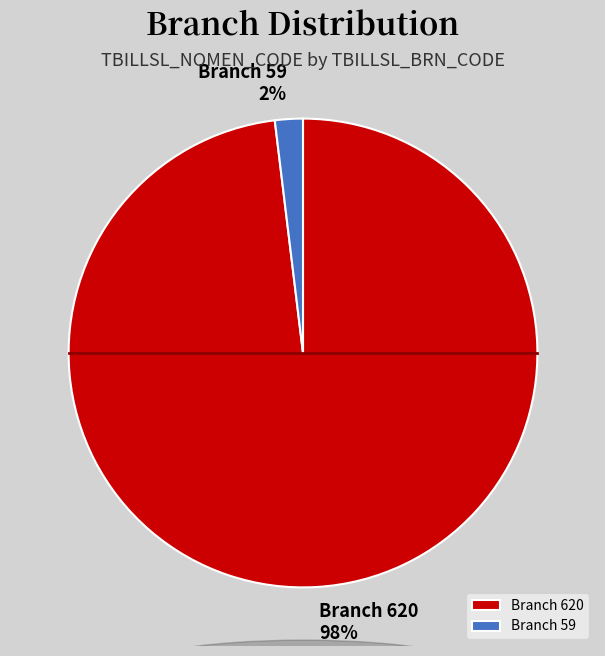

Is it true that Branch 620 is 98% of the pie?

True